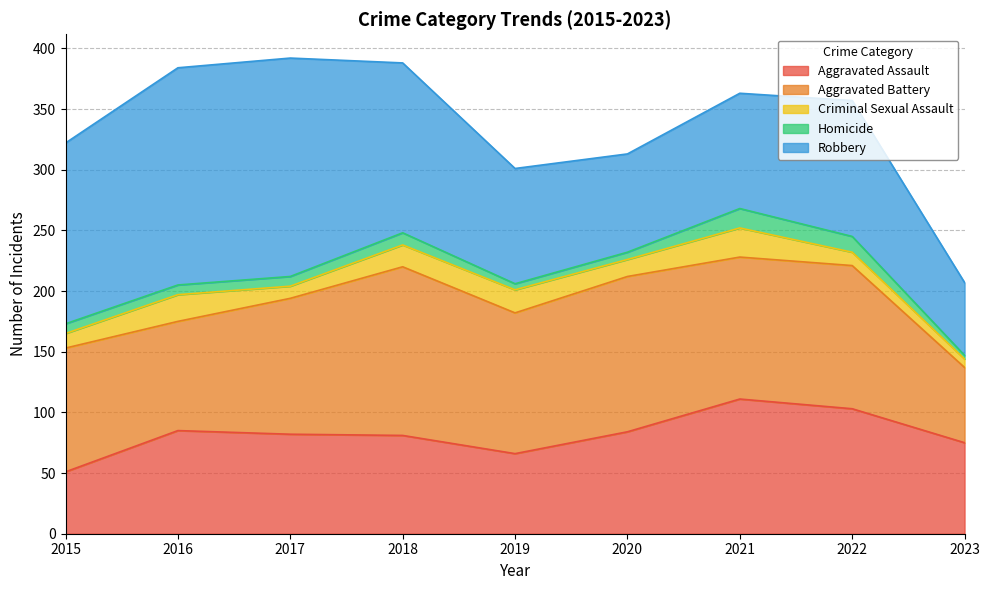

Where is the first local maximum for Aggravated Battery?

2018